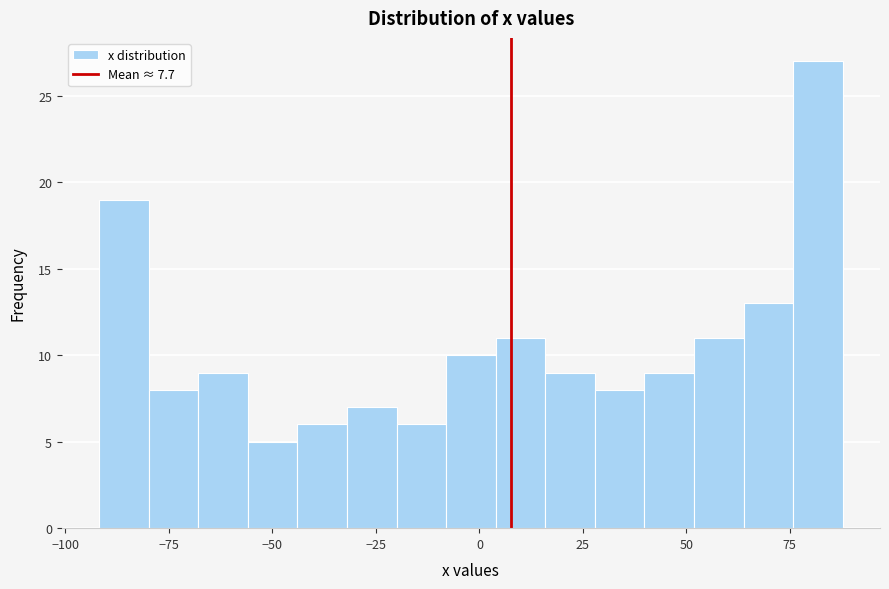

Read against the x-axis, roughly where is the centre of the tallest bar?

80